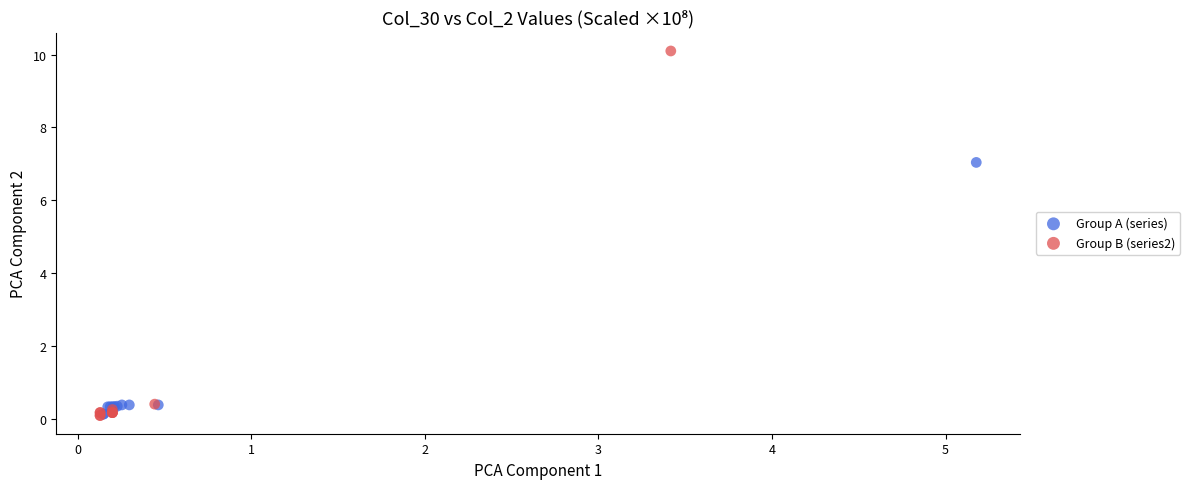

Which series has the largest Y range (max minus min)?

Group B (series2)